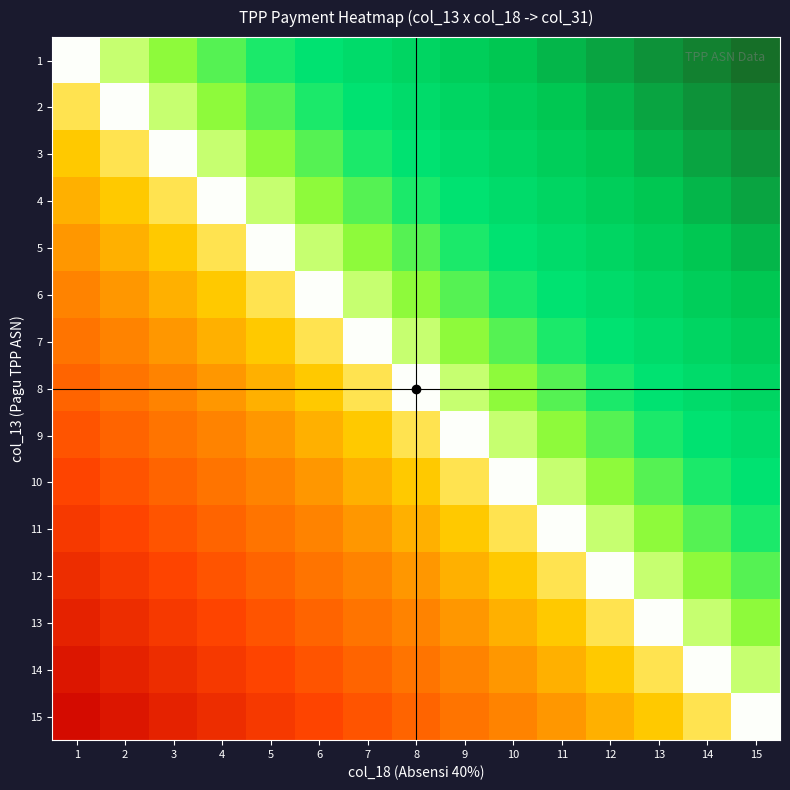

What is the spread (max minus min) of values at 8?

0.5